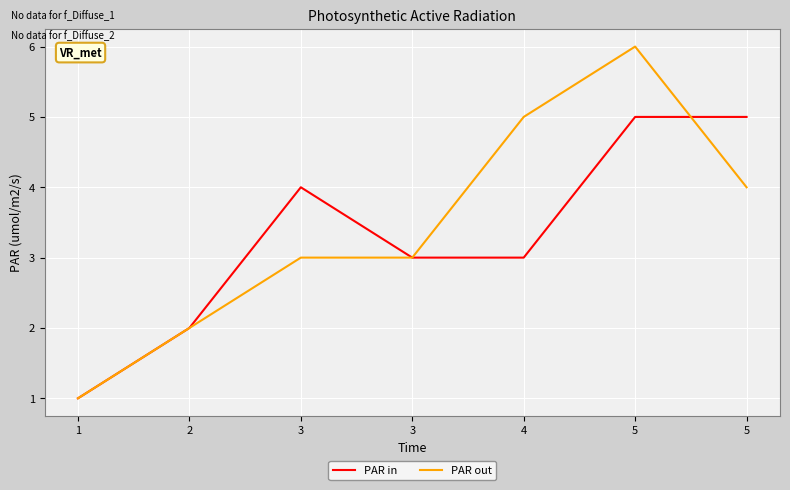

What are all the series names shown in the legend?

PAR in, PAR out